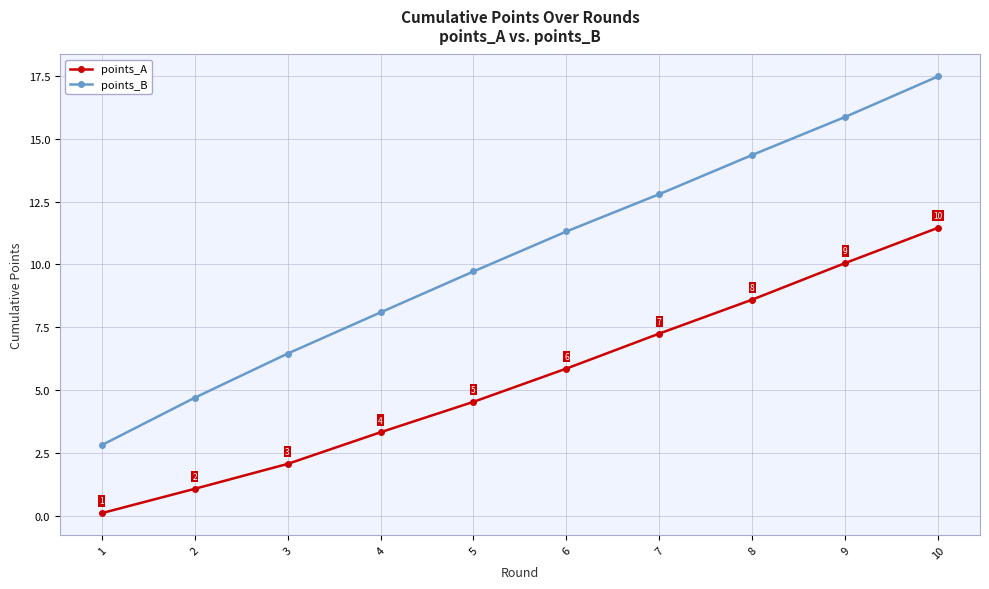

Rank the categories by points_A value from highest to lowest.

10, 9, 8, 7, 6, 5, 4, 3, 2, 1